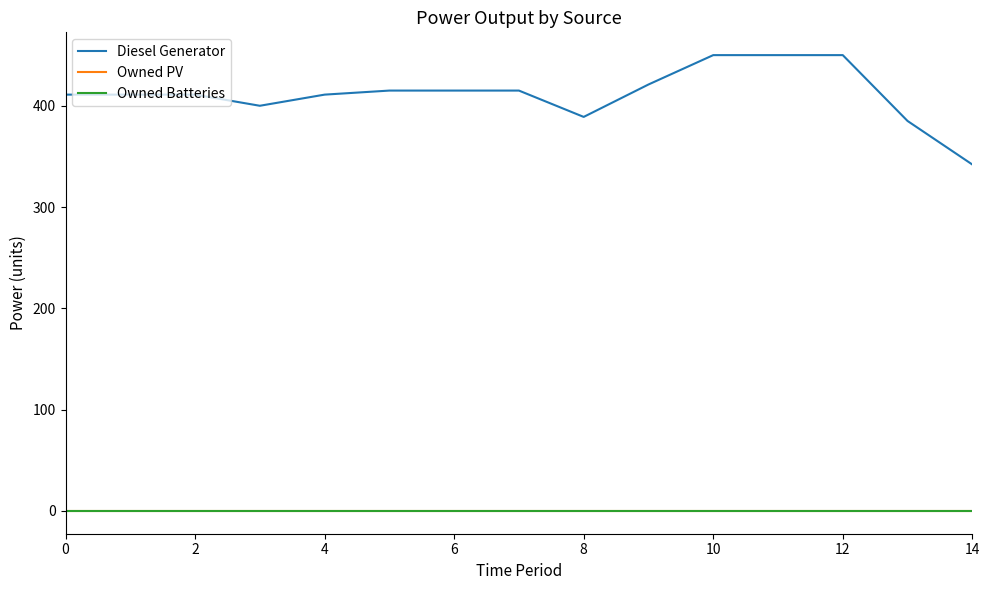

Does the chart have visible grid lines?

No